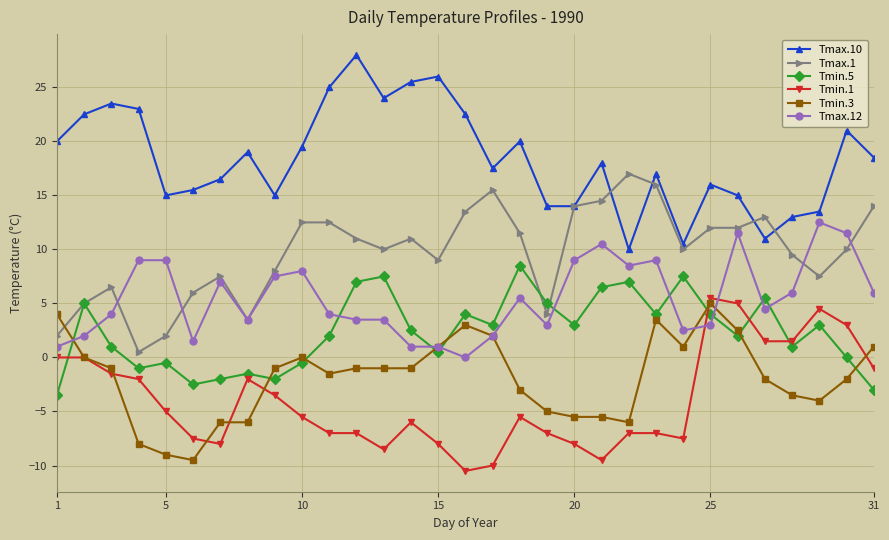

How many series are shown in this chart?

6